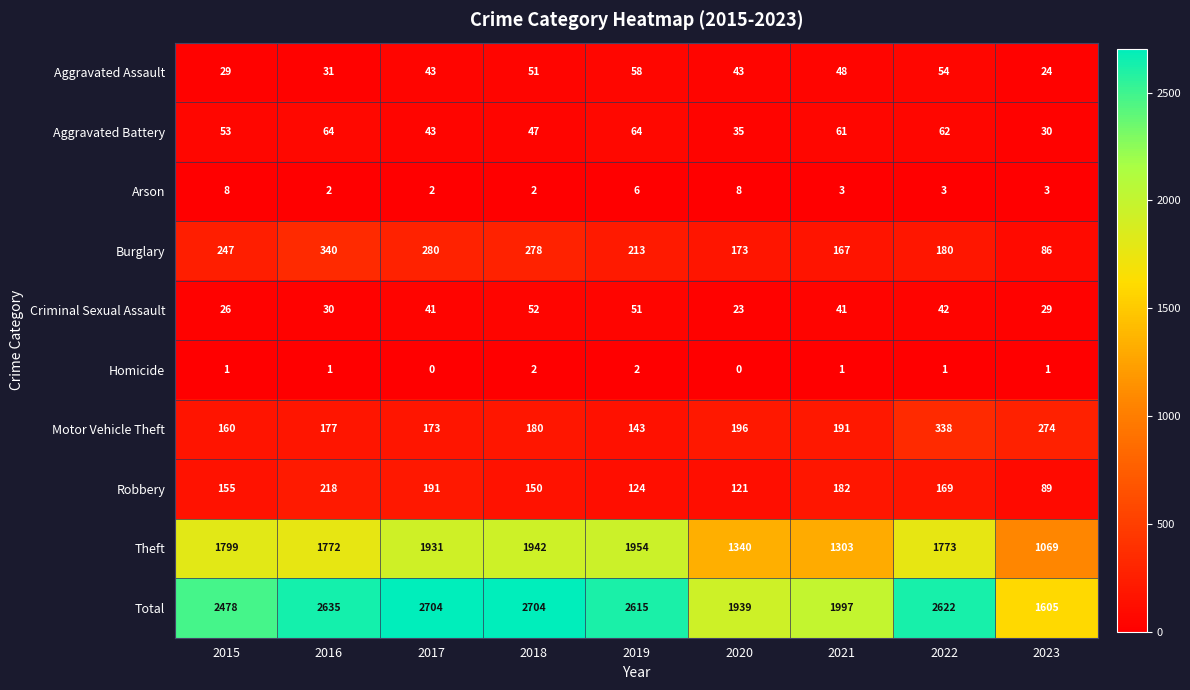

What value does the Burglary series have at 2015, to the nearest 50?

250